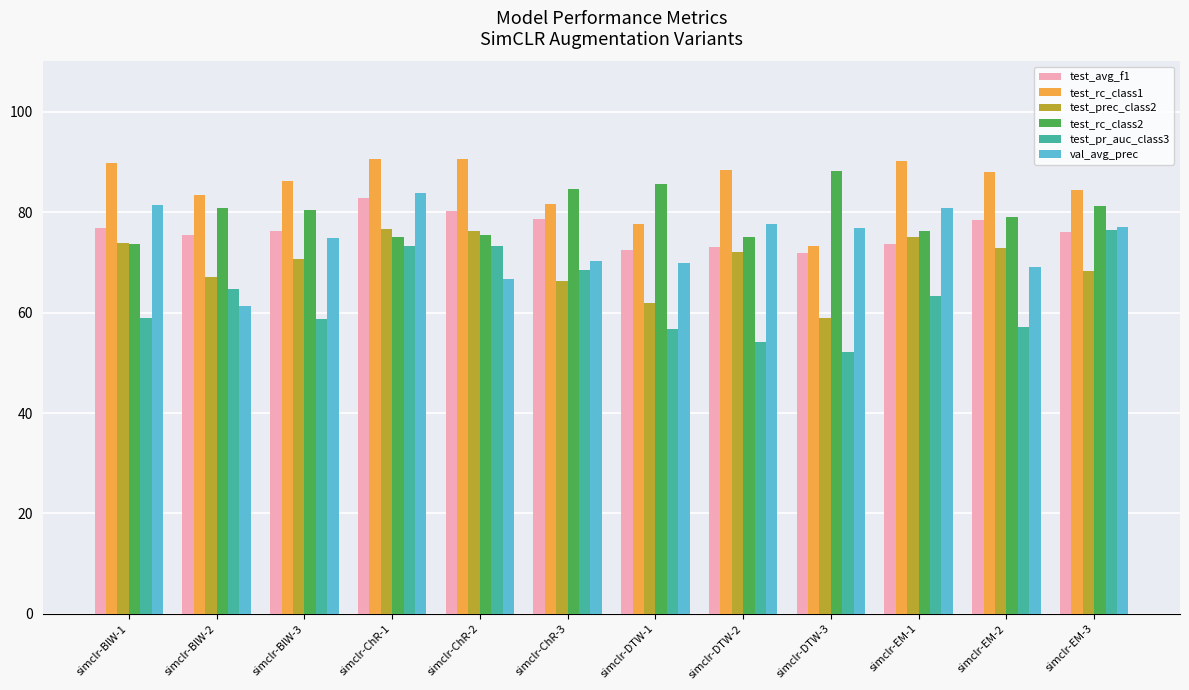

What position from the left is simclr-DTW-3?

9